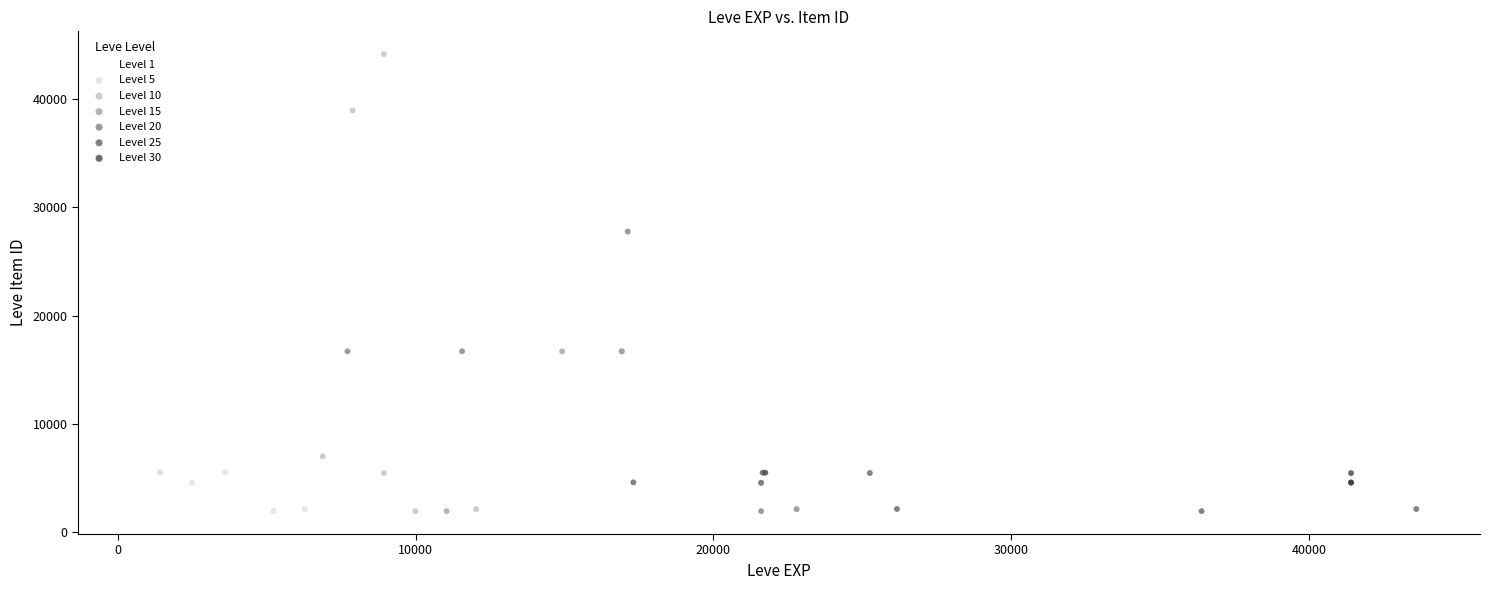

Which series reaches the maximum Y coordinate?

Level 10